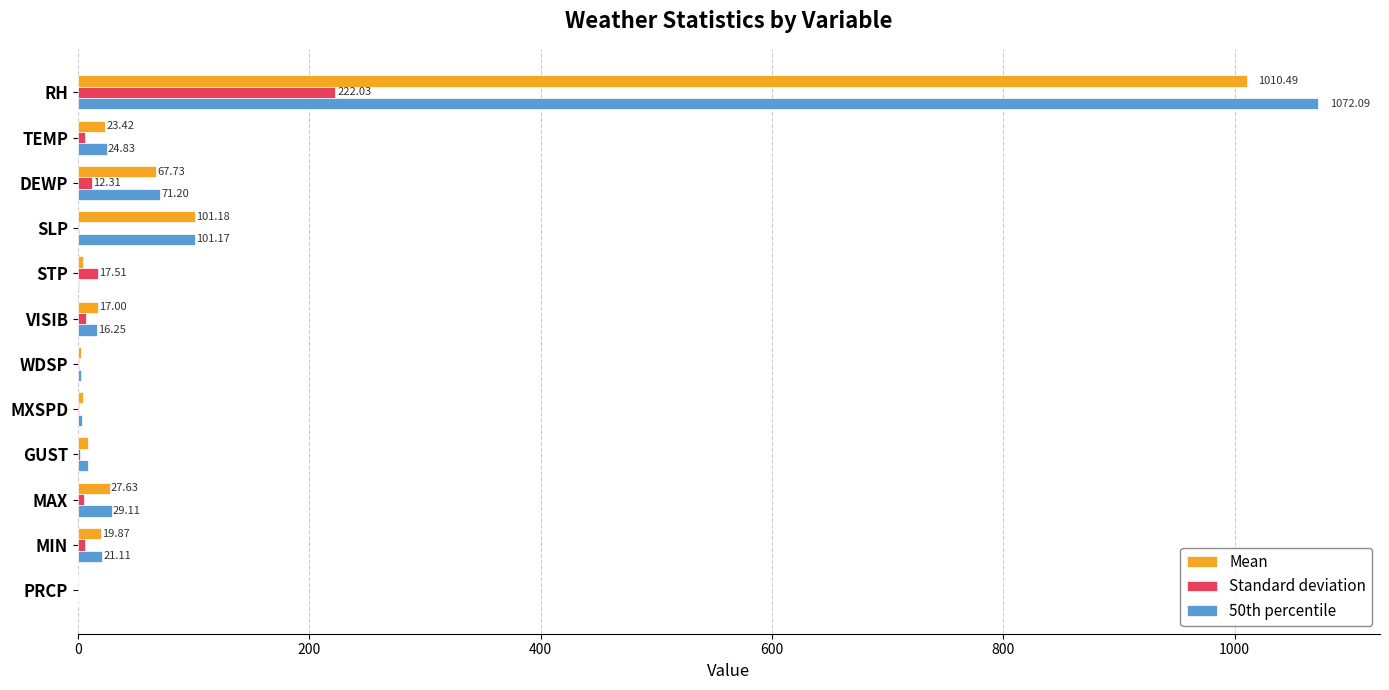

What is the greatest value displayed?

1072.1